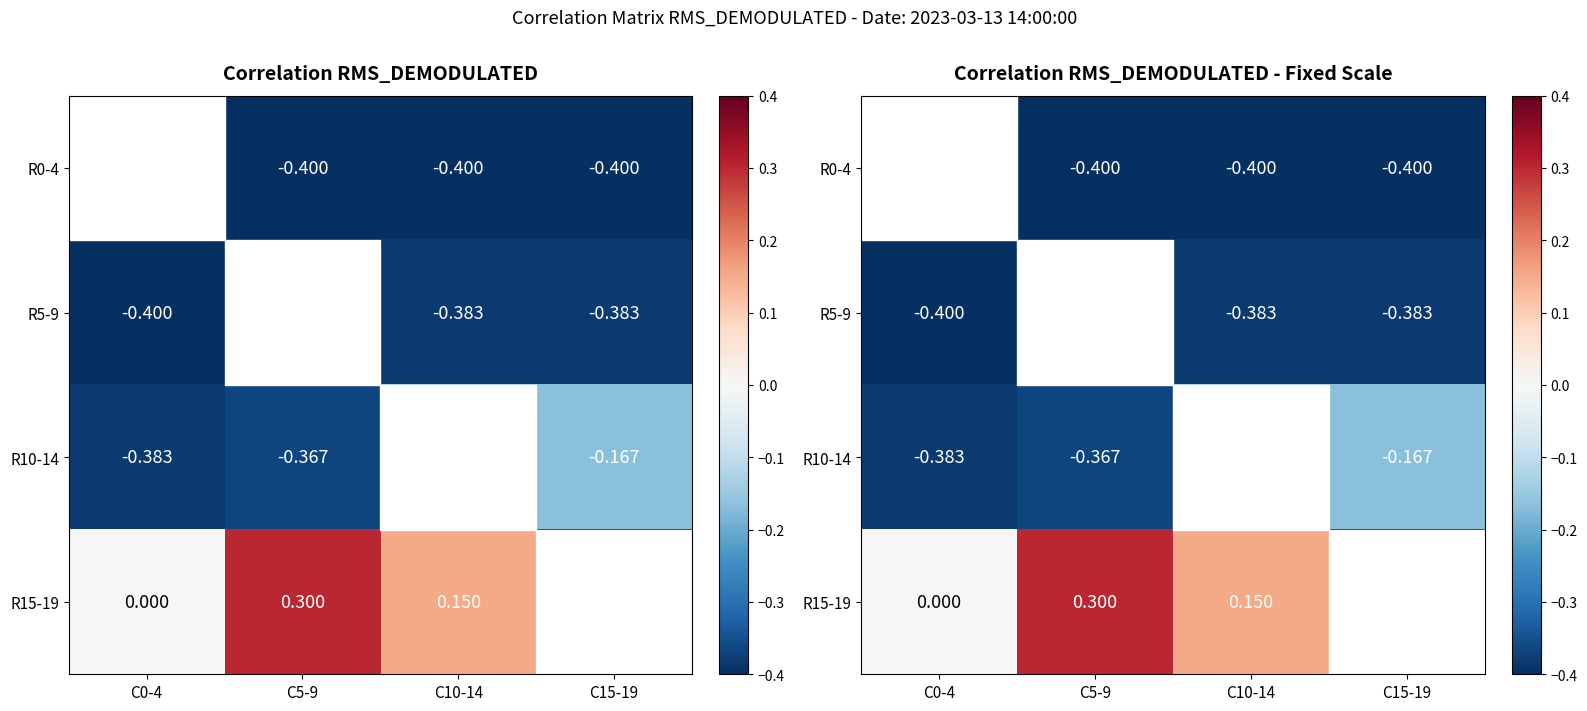

Is the value of R5-9 at C15-19 greater than the value of R10-14 at C5-9?

No